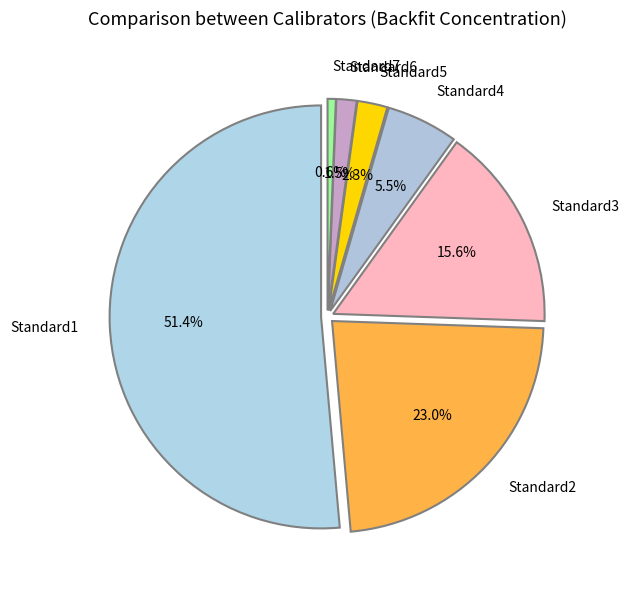

Does Standard1 account for over 50% of the chart?

Yes